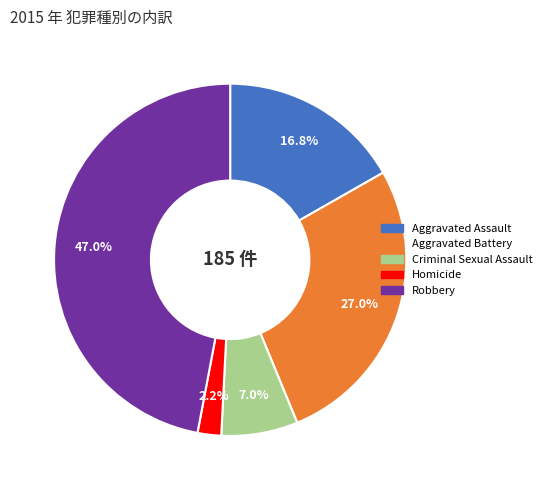

Which has a higher value, Robbery or Homicide?

Robbery